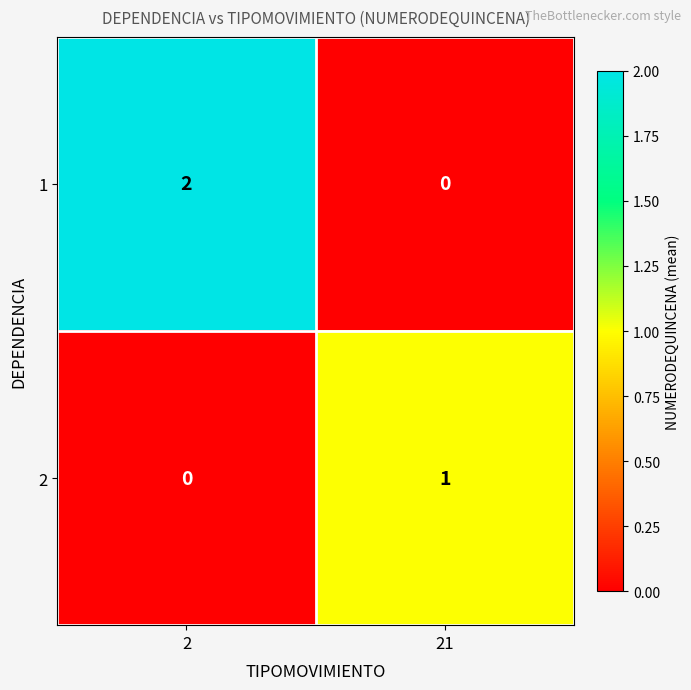

Is the value of 2 at 21 greater than the value of 1 at 21?

Yes